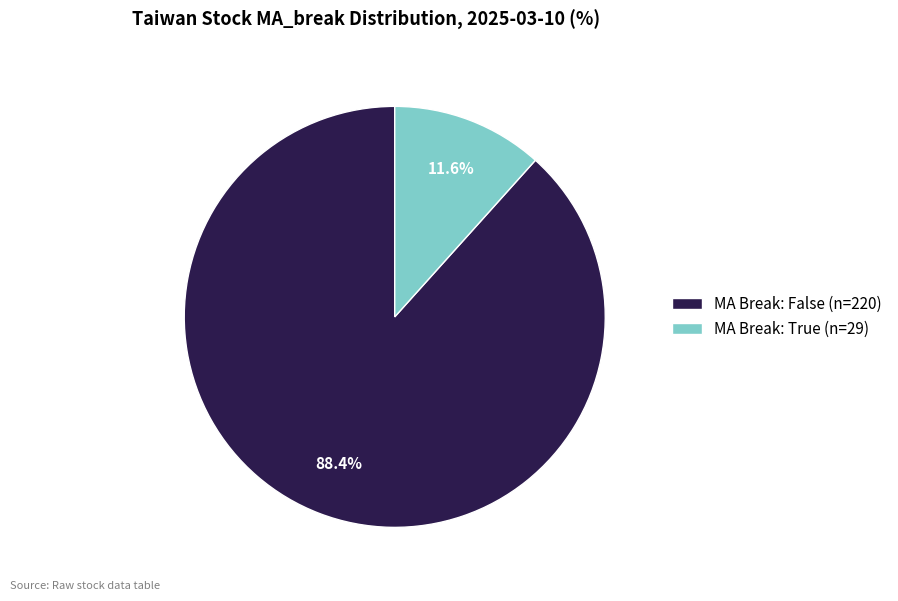

What percentage do MA Break: False (n=220) and MA Break: True (n=29) together represent?

100.0%